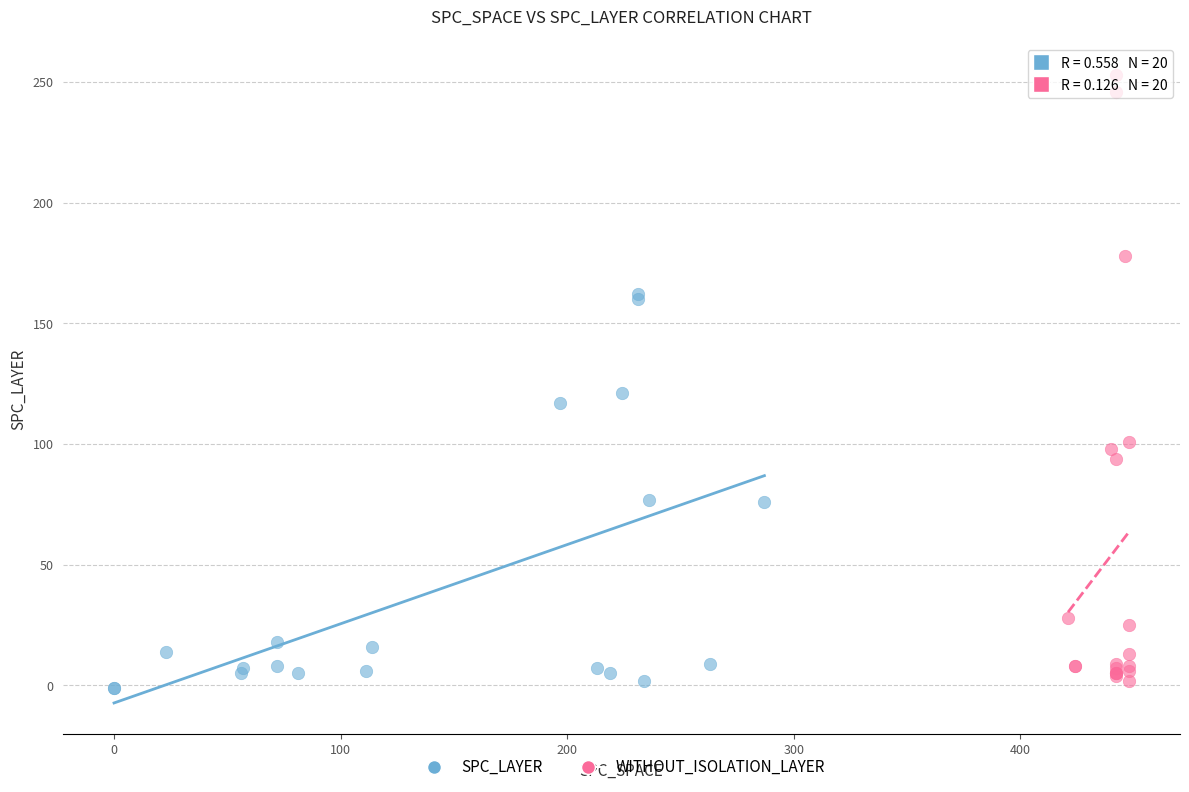

Which series reaches the maximum Y coordinate?

WITHOUT_ISOLATION_LAYER